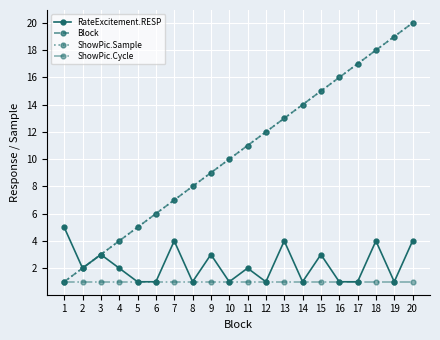

Is this an area chart (filled region under the line)?

No